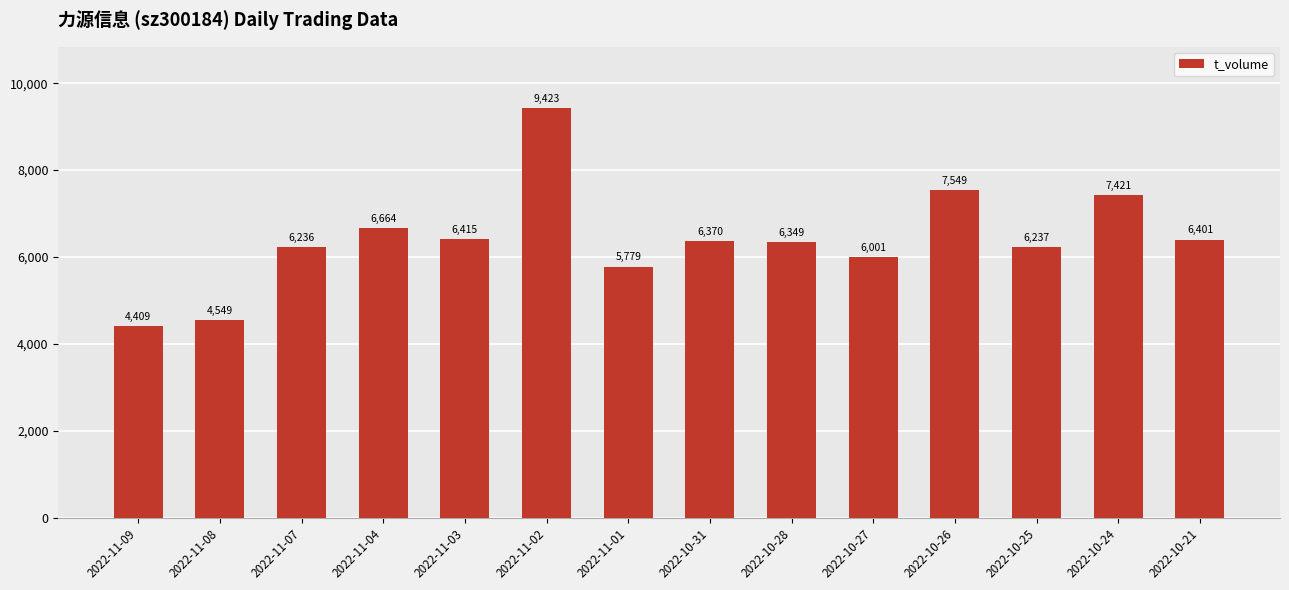

How many categories are shown in the chart?

14